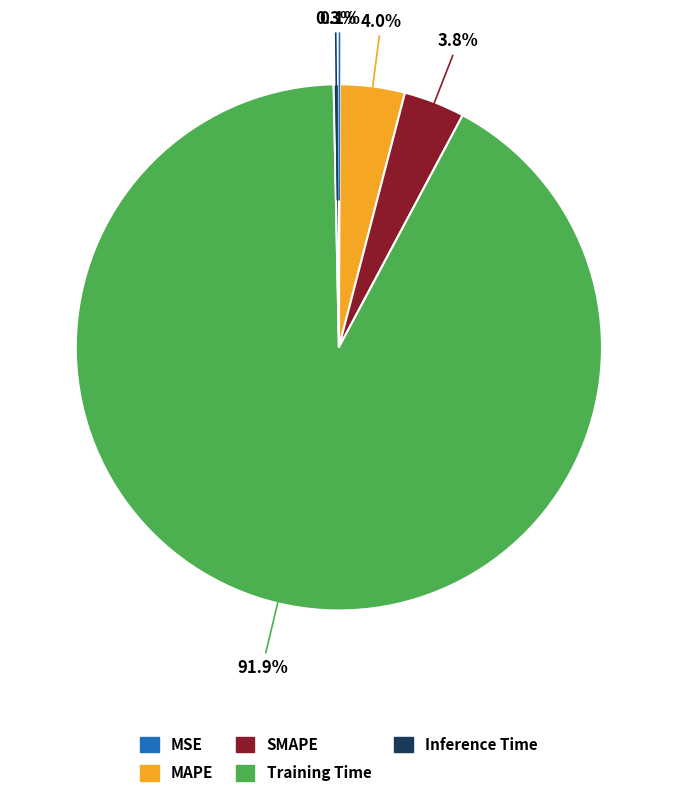

To the nearest percent, what is the difference between the largest and smallest slice percentages?

92%